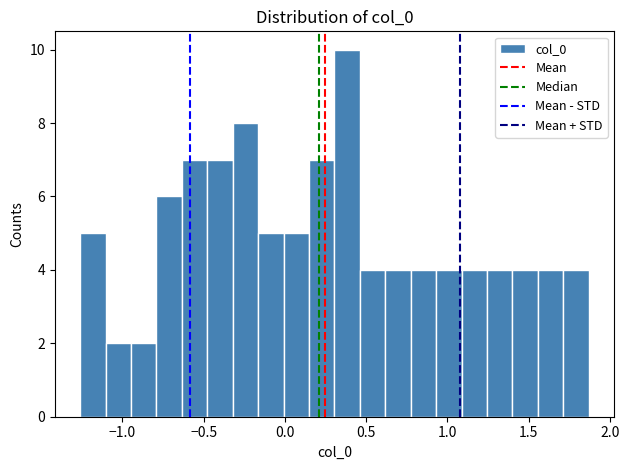

Around what value on the x-axis is the tallest bar? Give the approximate position of its centre, as read against the axis.

0.40